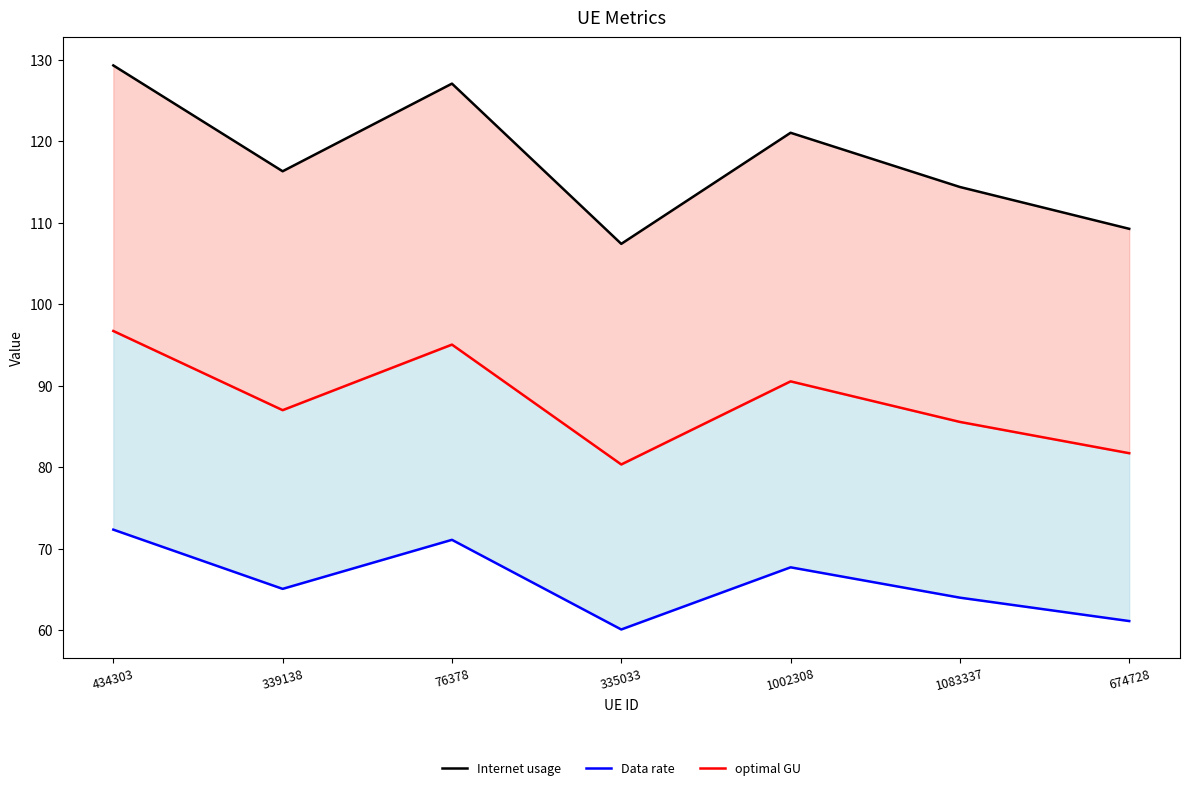

What is the sum of all optimal GU values?

617.0